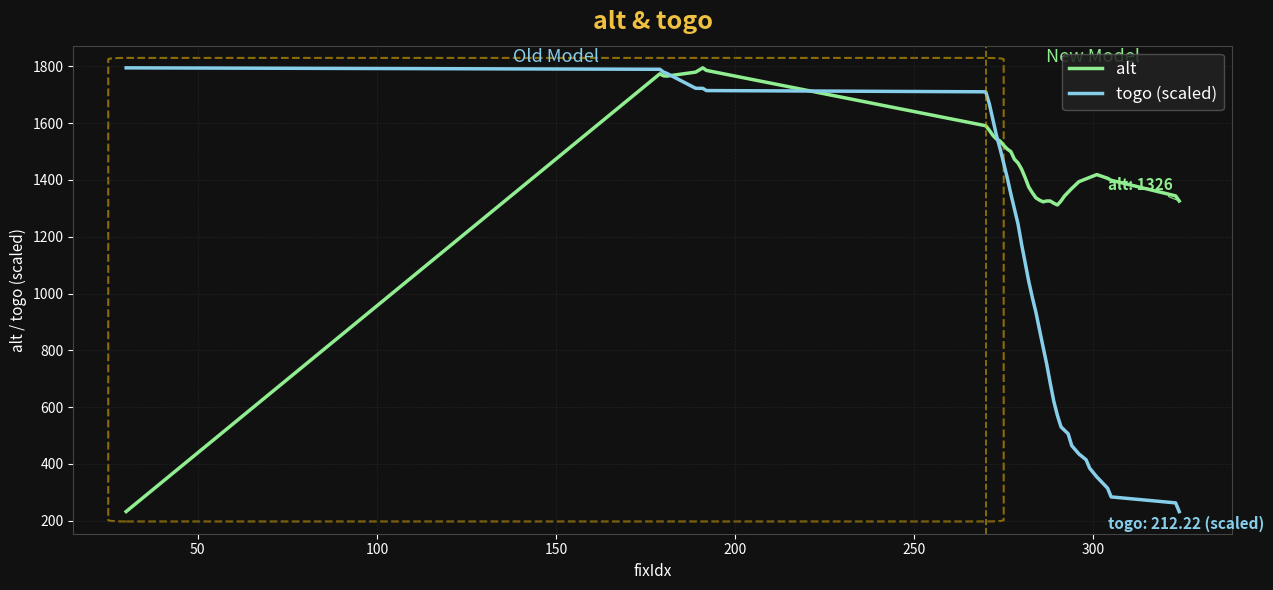

What is the minimum value for togo (scaled)?

232.0